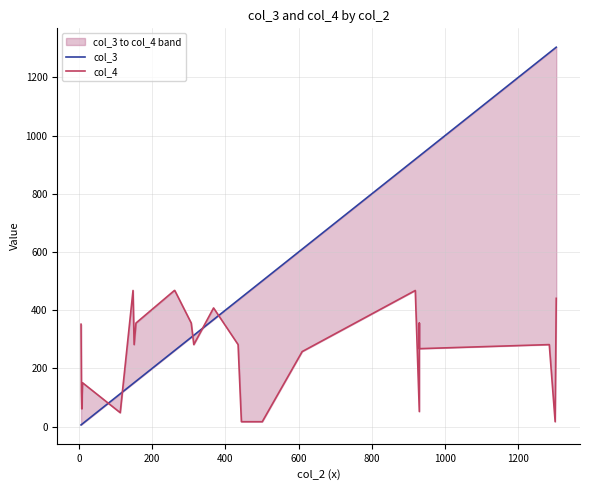

How many distinct data groups are displayed?

2